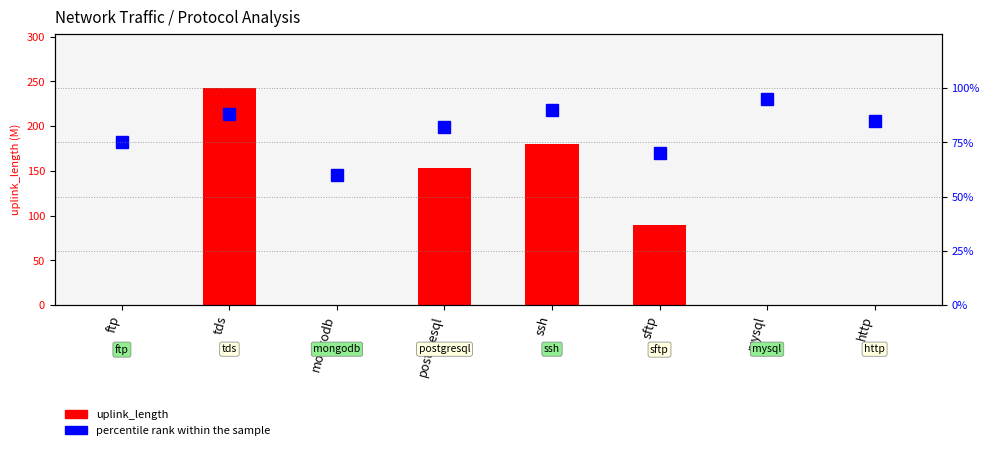

What is the sum of the percentile rank within the sample values at mysql and sftp?

165.0